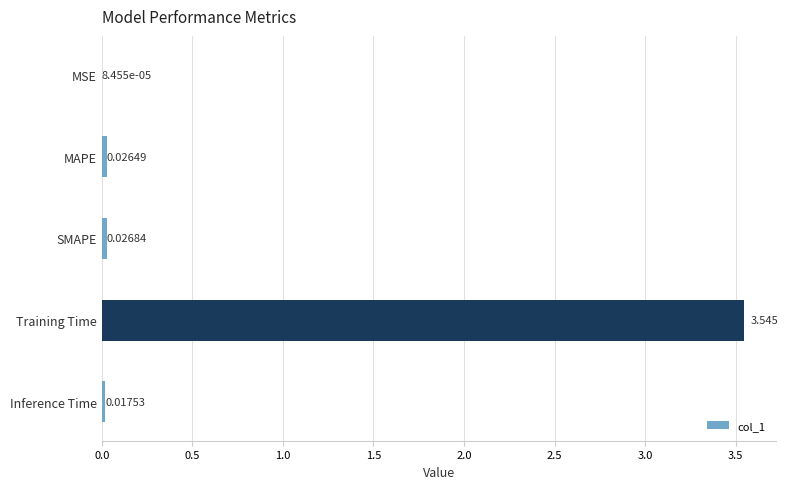

Between Training Time and MAPE, which is larger?

Training Time